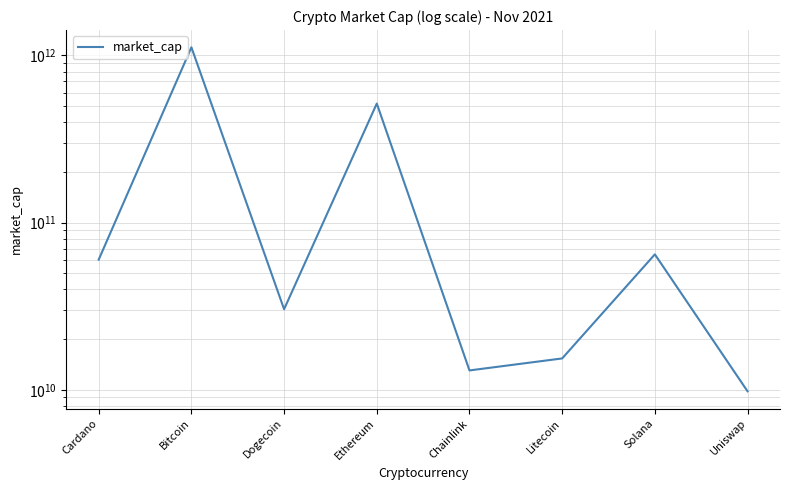

The value at Bitcoin is 1119761165625. True or false?

True